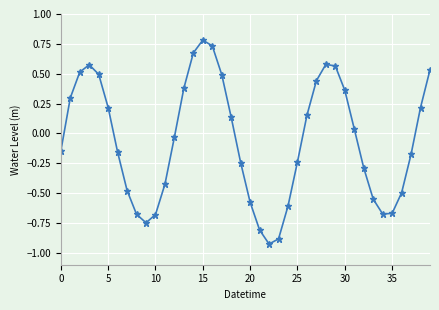

What is the sum of all values?

-2.3